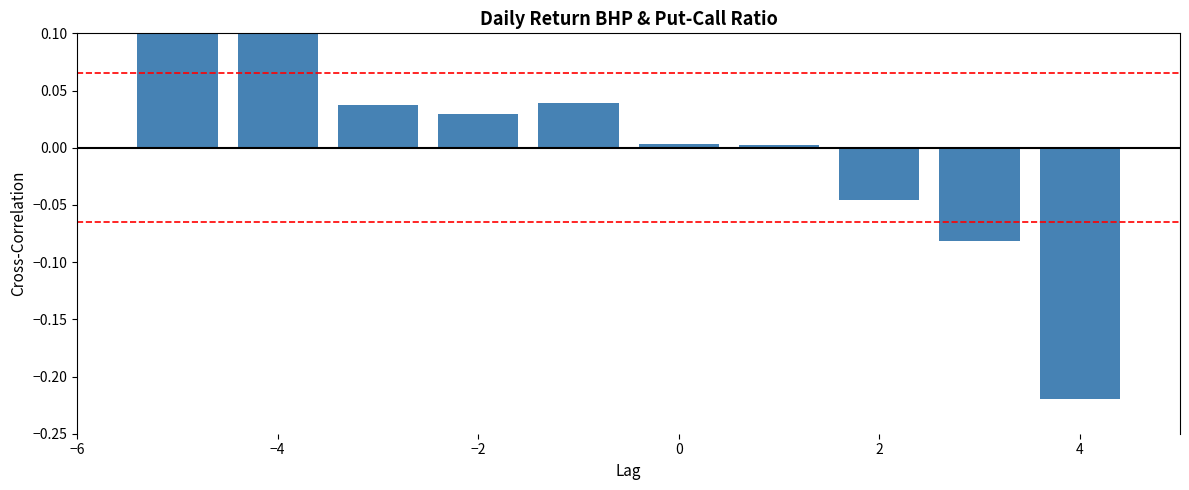

How many values are above zero?

7